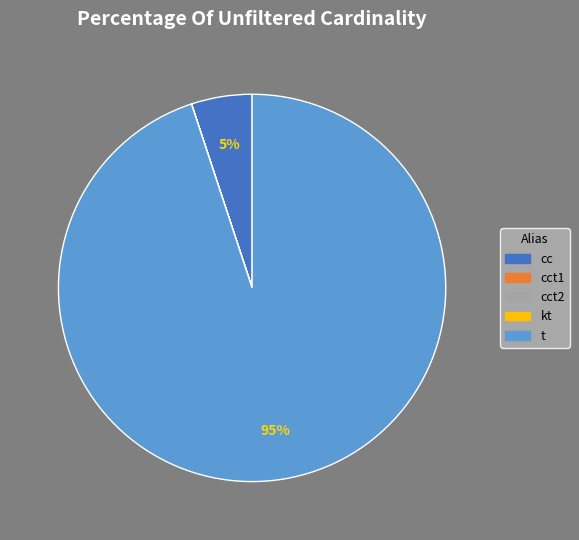

To the nearest percent, what is the difference between the largest and smallest slice percentages?

95%